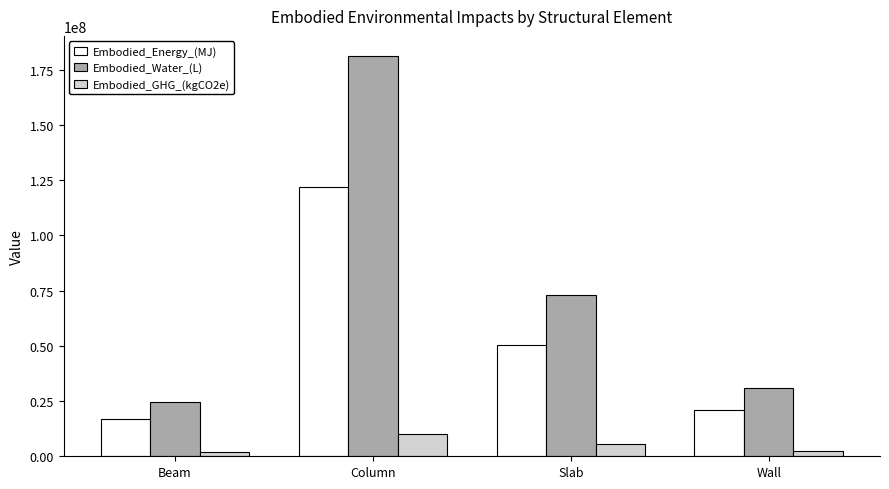

Which category has the lowest value in the Embodied_Water_(L) series?

Beam